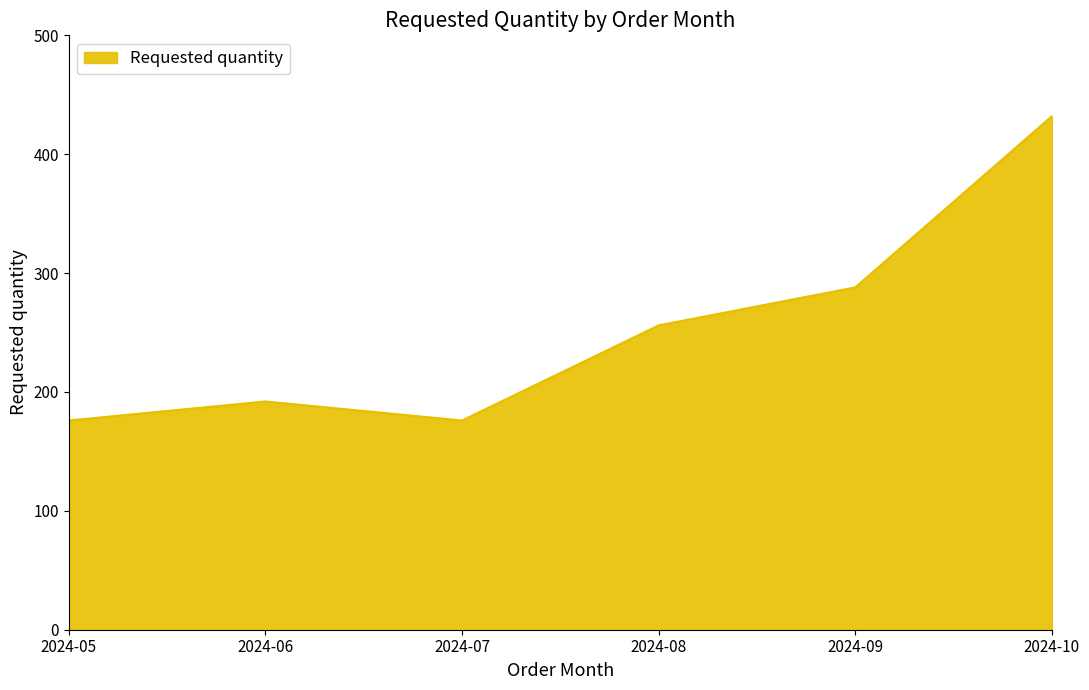

Reading right to left, transcribe all the data shown in this chart.

2024-10=432	2024-09=288	2024-08=256	2024-07=176	2024-06=192	2024-05=176